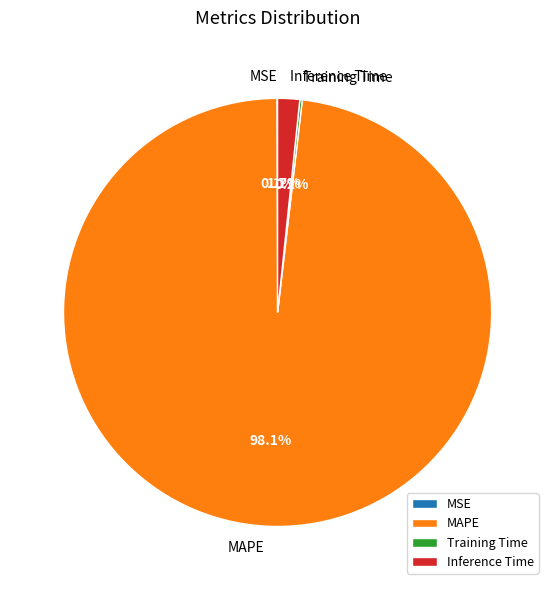

Between MAPE and Inference Time, which is larger?

MAPE